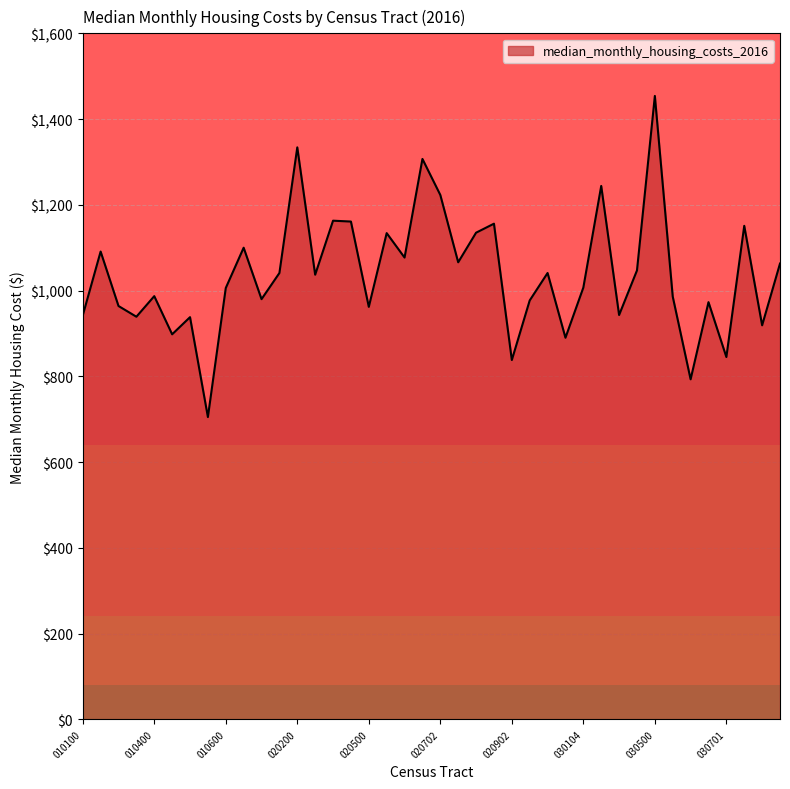

What is the difference between the maximum and second lowest values?

661